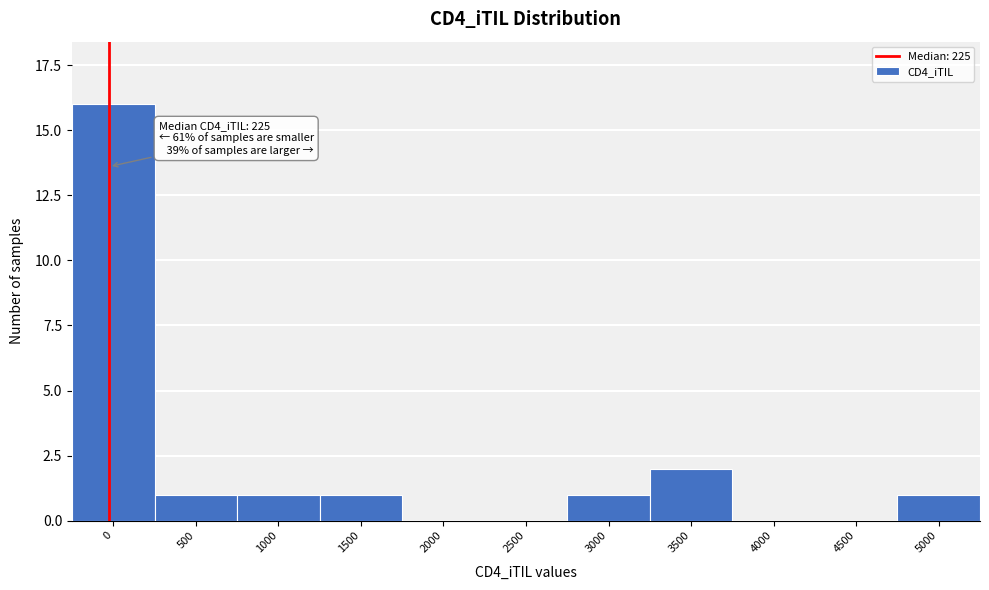

Reading left to right, what are all the values shown in this chart?

0=16	500=1	1000=1	1500=1	2000=0	2500=0	3000=1	3500=2	4000=0	4500=0	5000=1